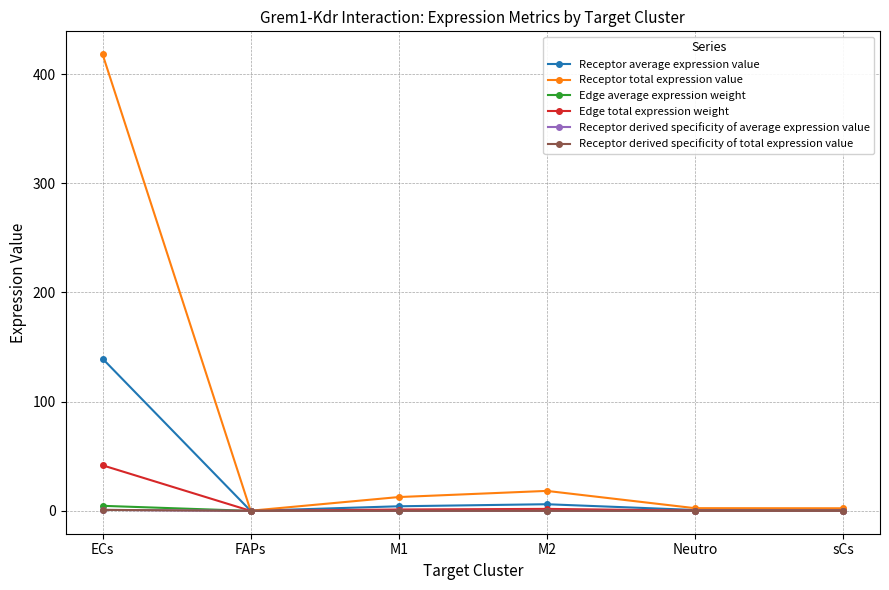

What is the sum of the Edge total expression weight values at Neutro and sCs?

0.5